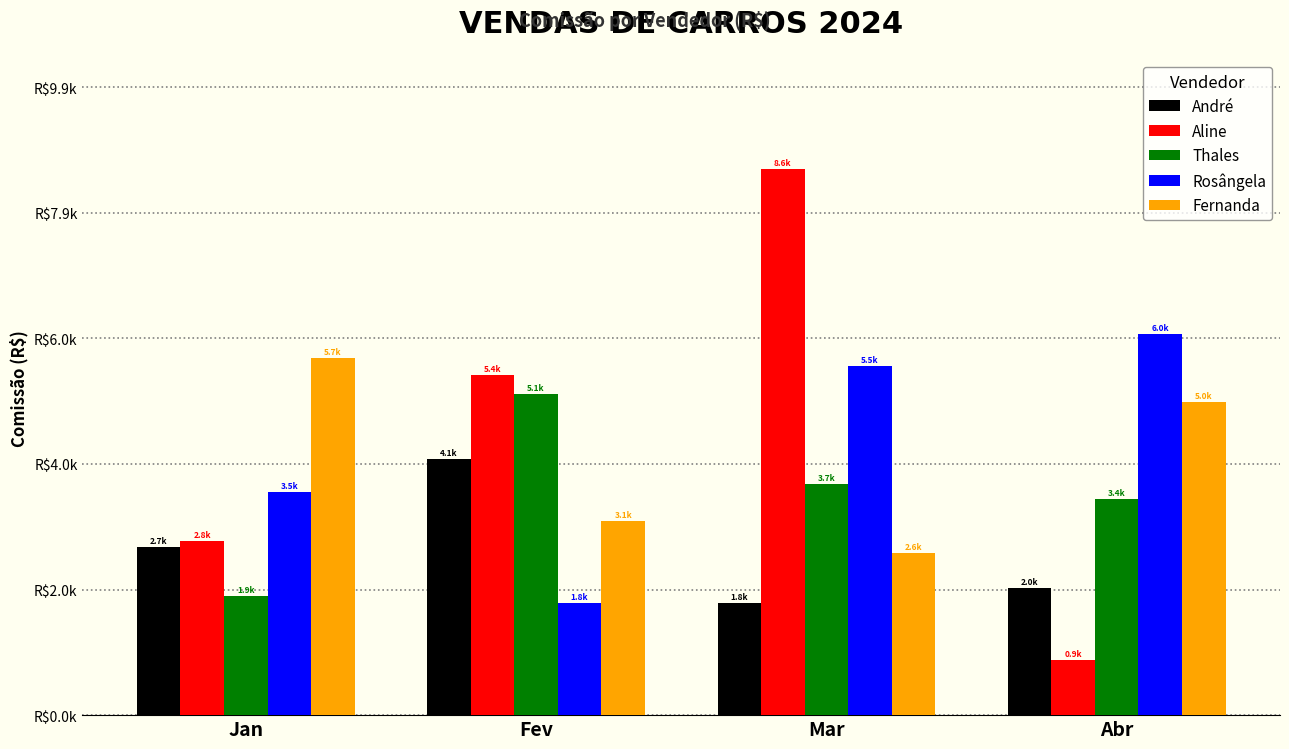

Which has a higher value, Abr or Jan?

Jan